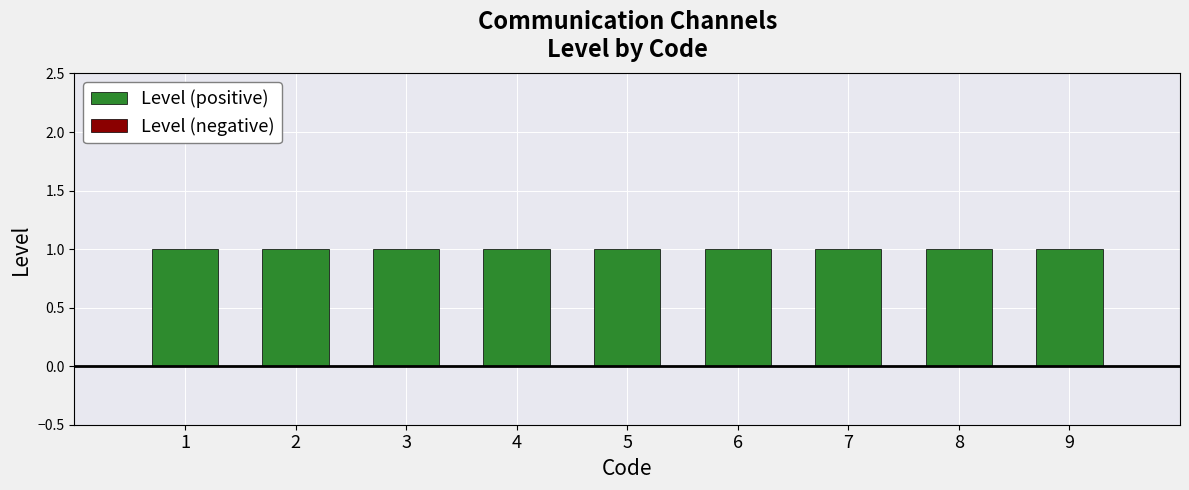

What is the lowest value of the Level (positive) series?

1